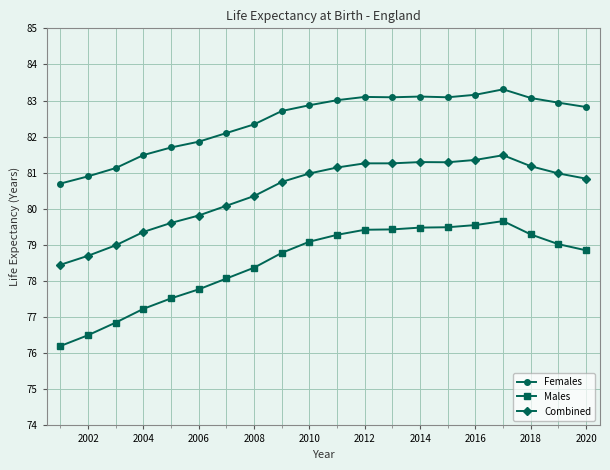

Is this an area chart (filled region under the line)?

No